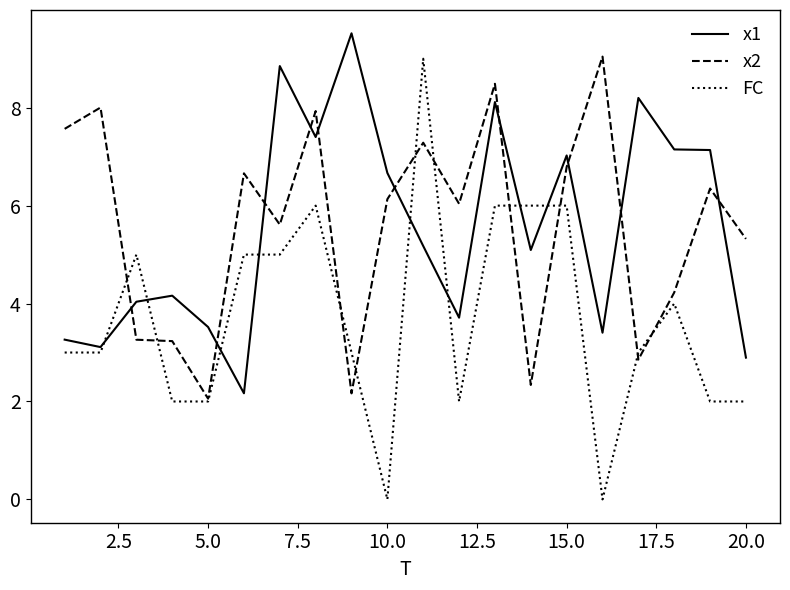

Which series has the widest spread of values?

FC